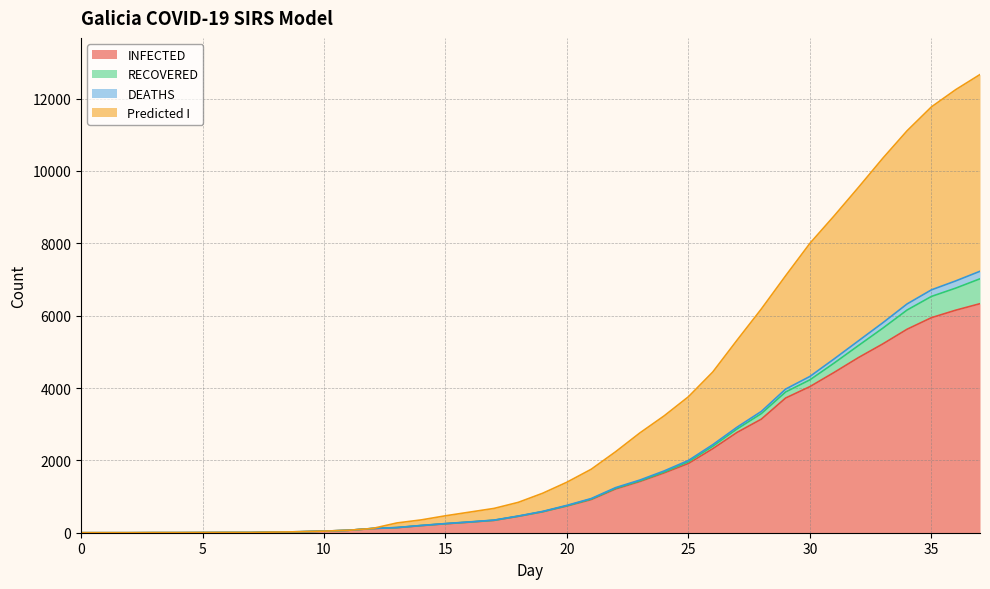

At which category is the sum across all series the highest?

37